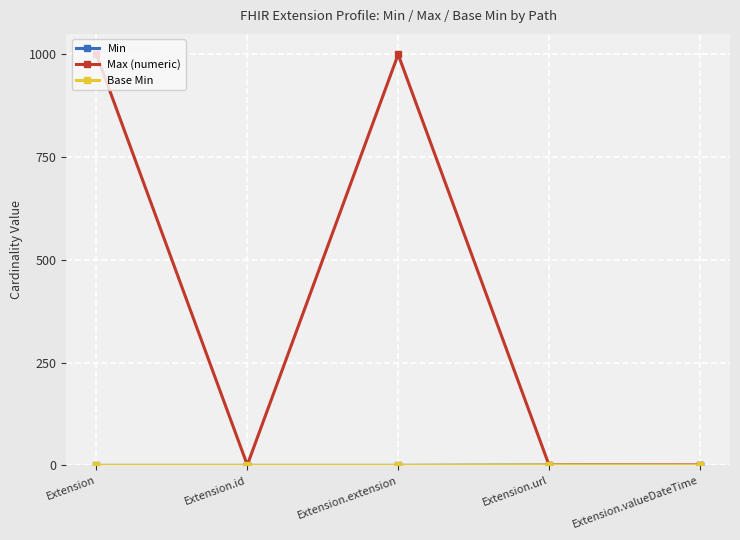

Where is Max (numeric) nearest to the value 500?

Extension